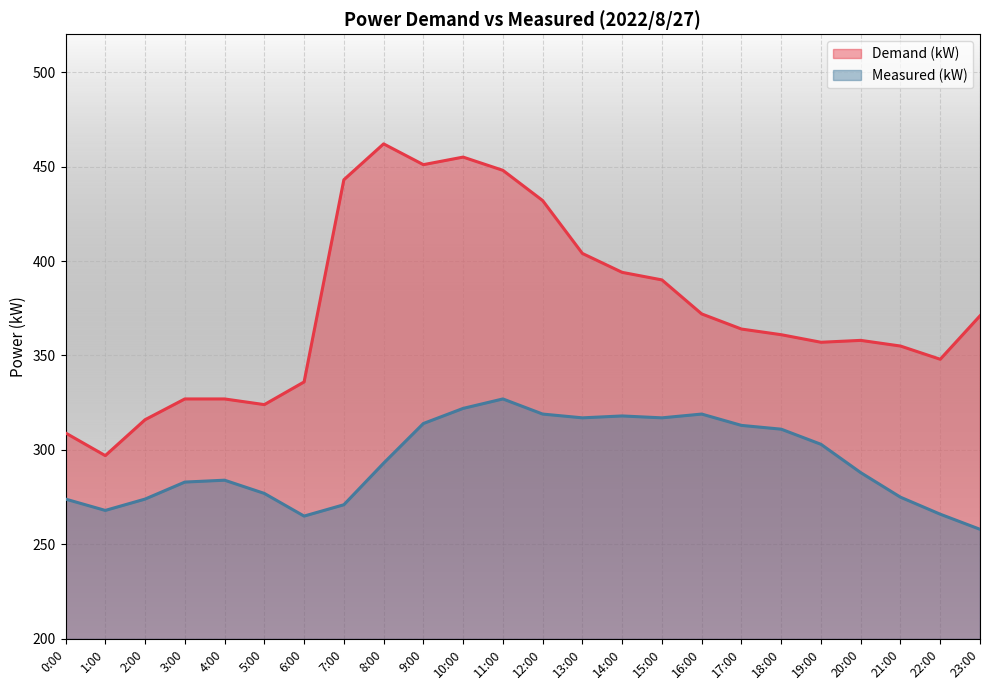

Is it true that Measured (kW) equals 441 at 0:00?

False